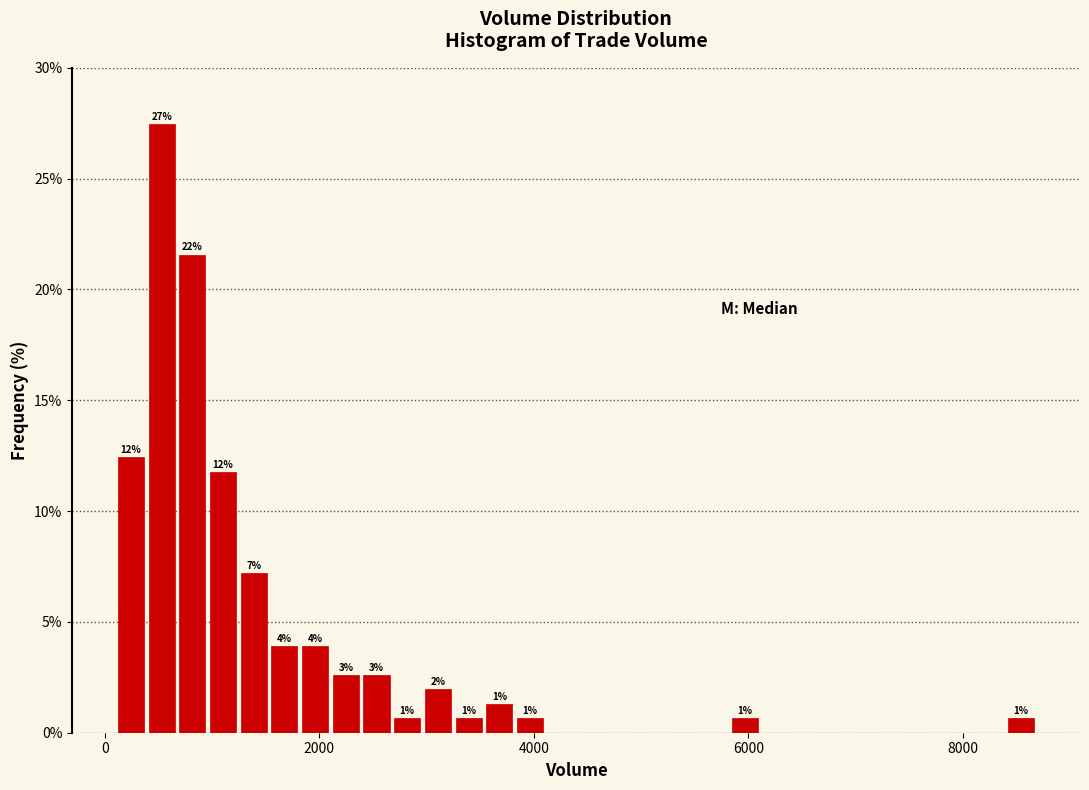

Around what value on the x-axis is the tallest bar? Give the approximate position of its centre, as read against the axis.

600